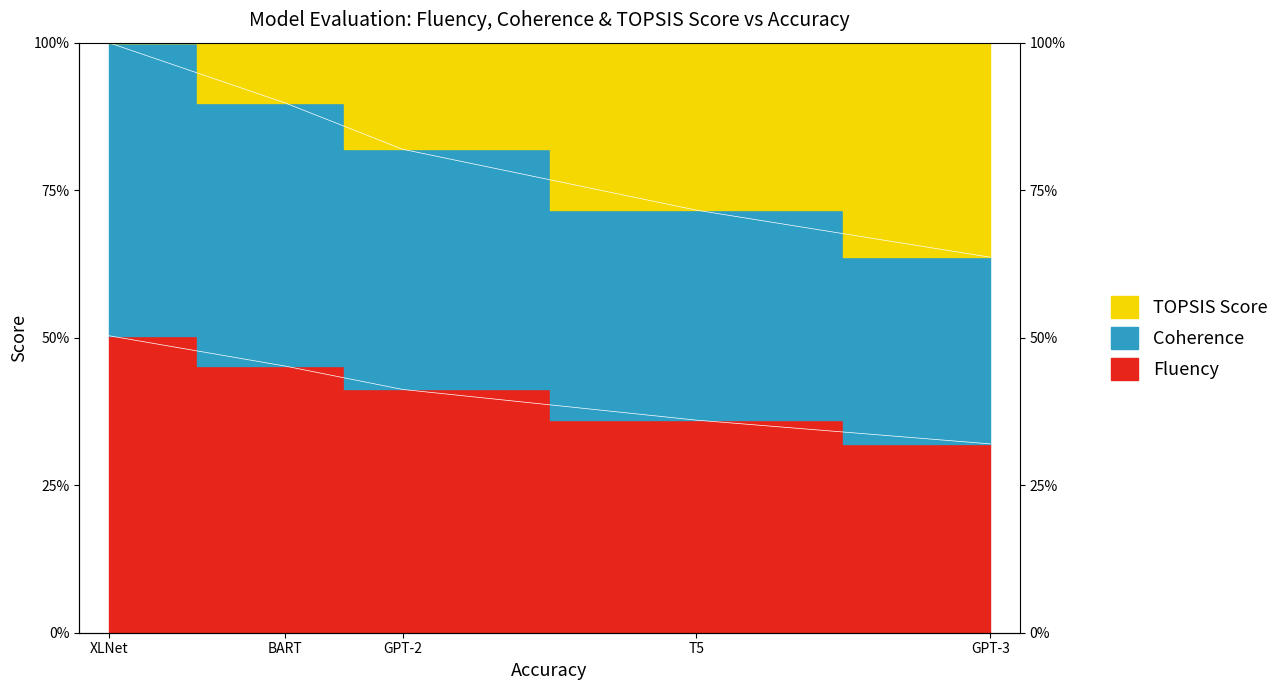

Between XLNet and T5, which is larger?

XLNet